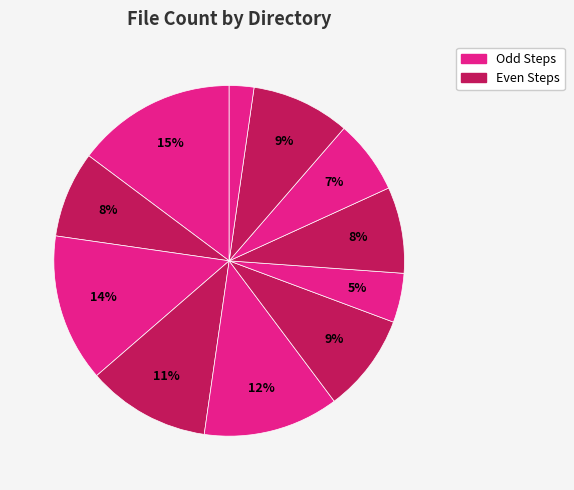

Which category has the smallest portion of the pie?

step 11